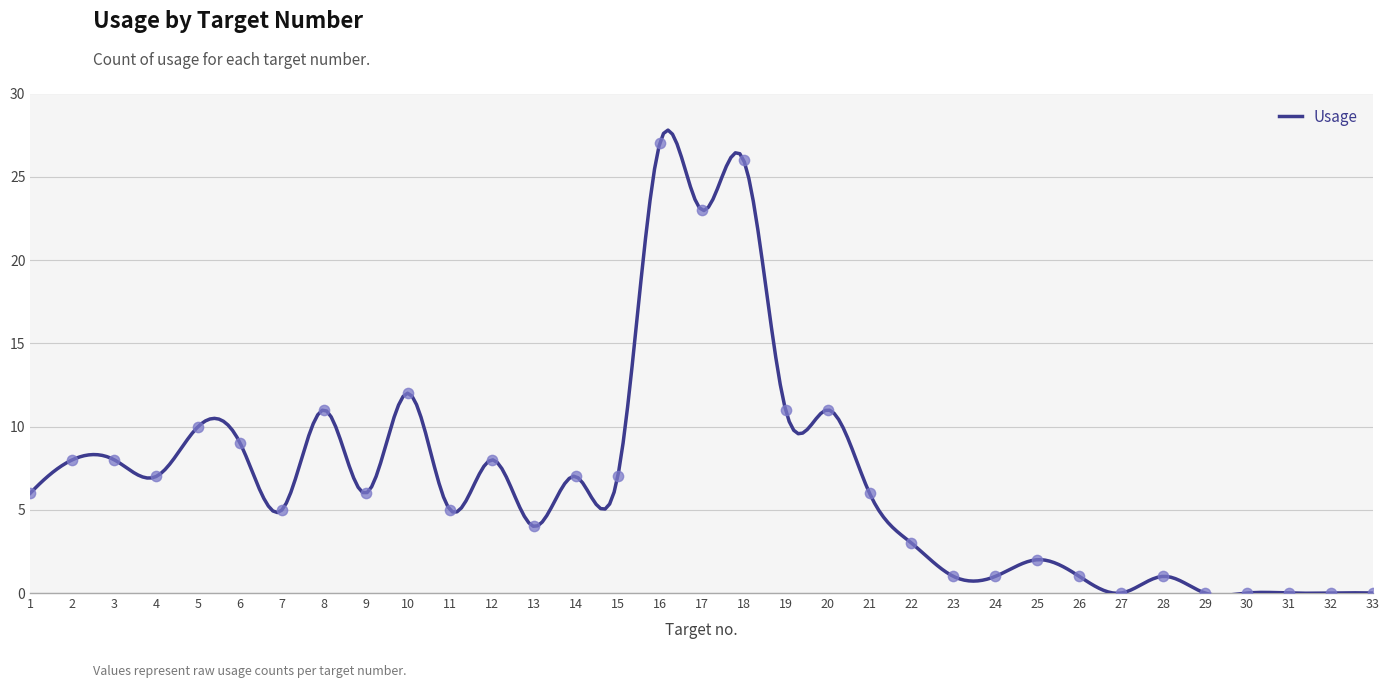

Between 4 and 2, which is larger?

2